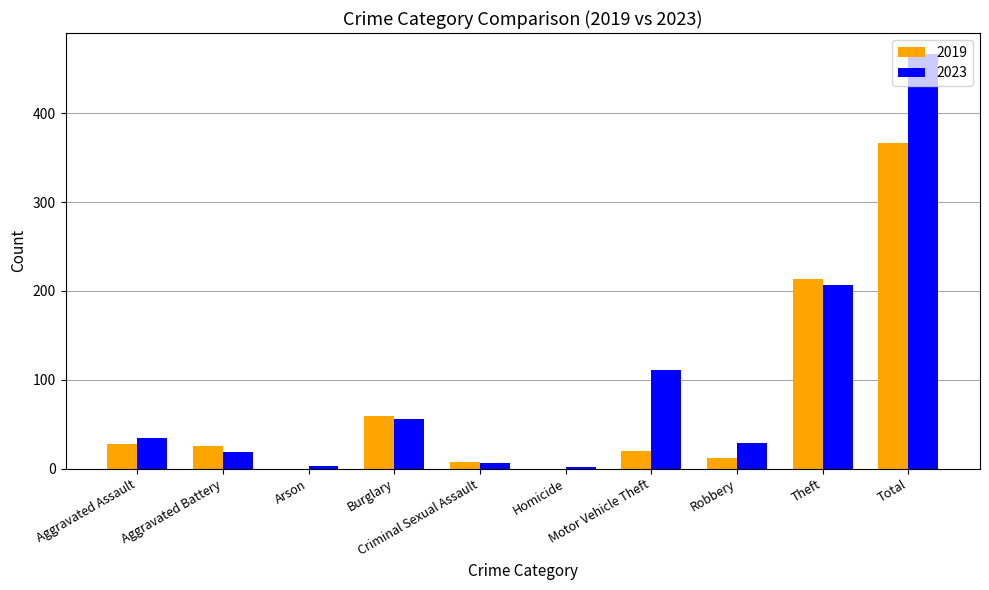

What is the greatest value displayed?

467